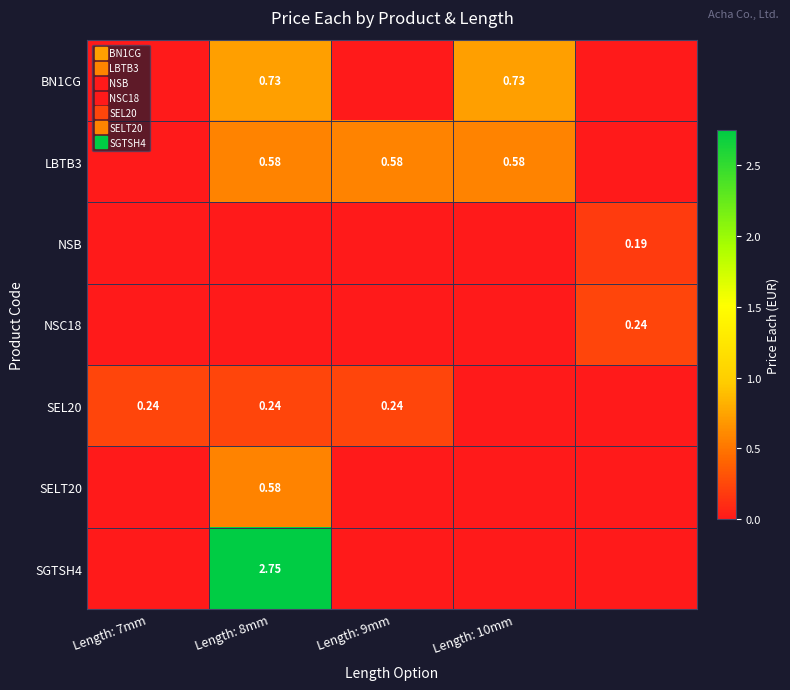

Which has a higher value, Length: 8mm or 4?

Length: 8mm